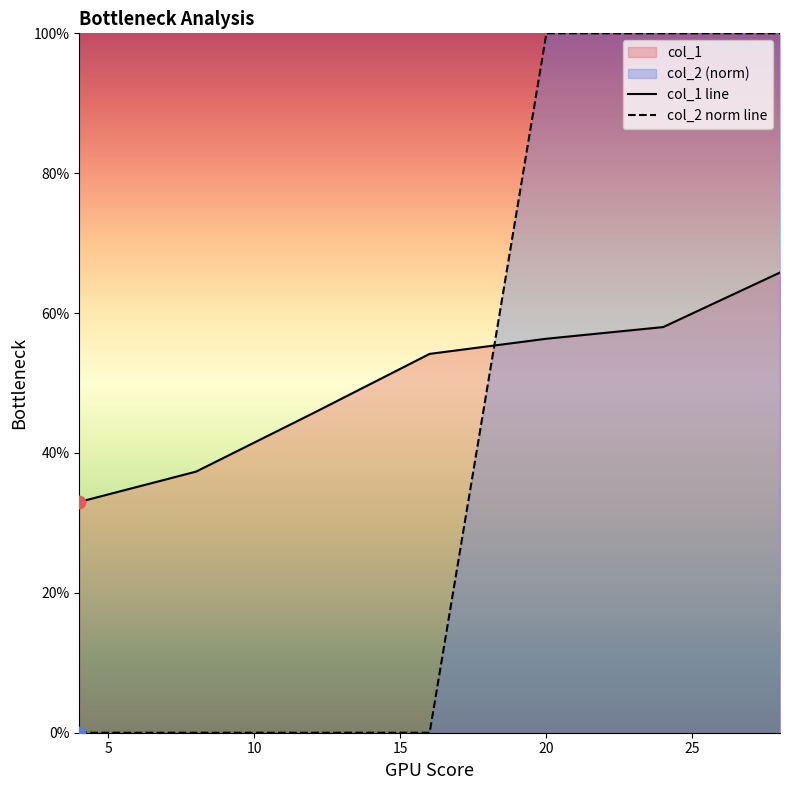

Which series has the largest total across all categories?

col_1 line